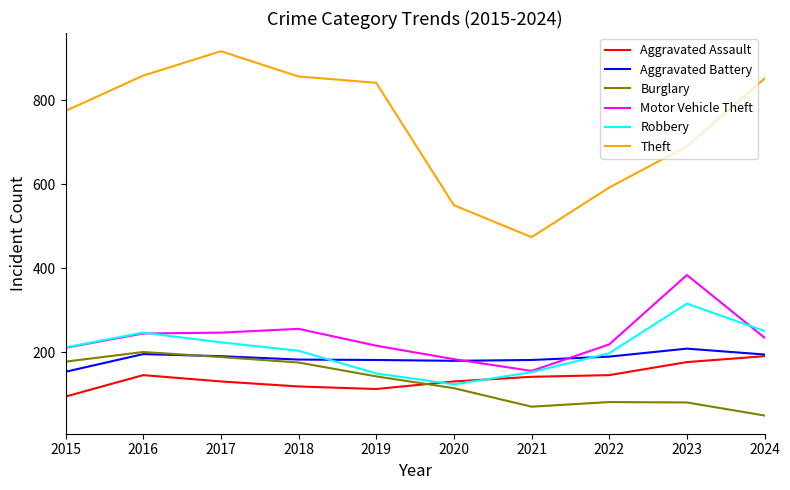

Which series ends up on top after the final intersection of Burglary and Aggravated Assault?

Aggravated Assault